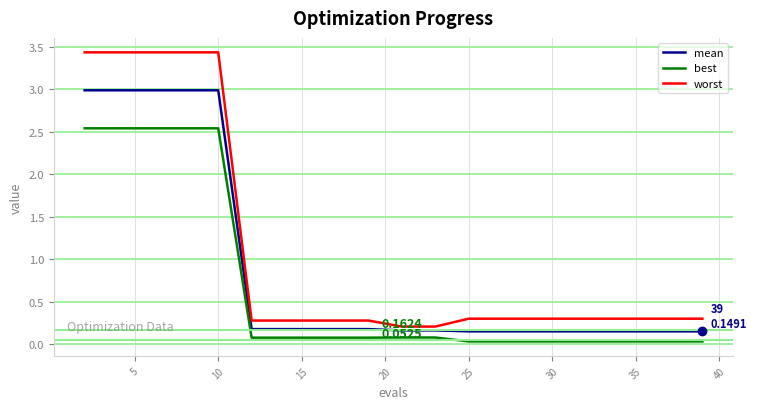

Which series has the largest range (max minus min)?

worst